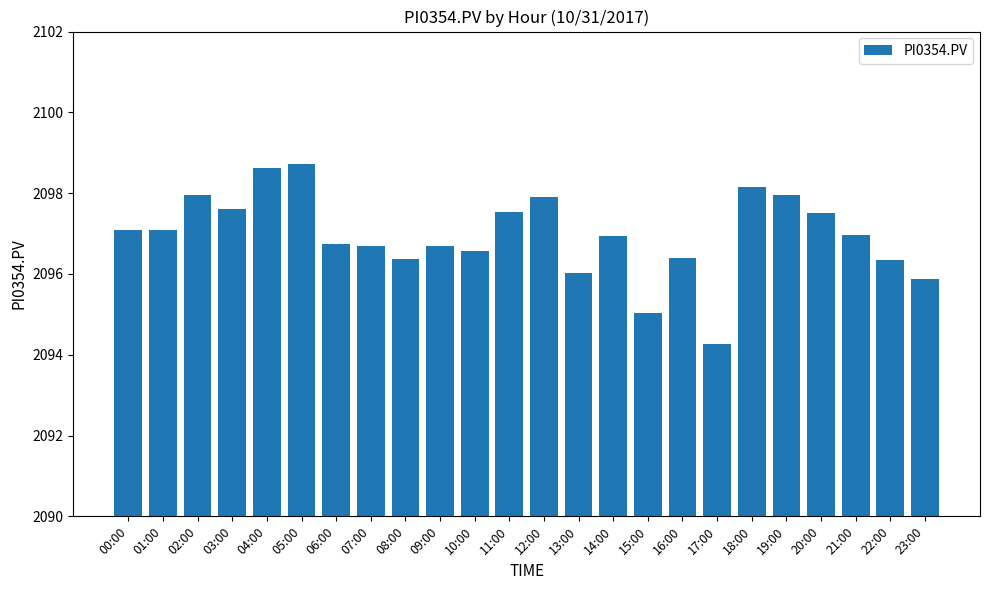

What is the label of the 4th bar from the right?

20:00